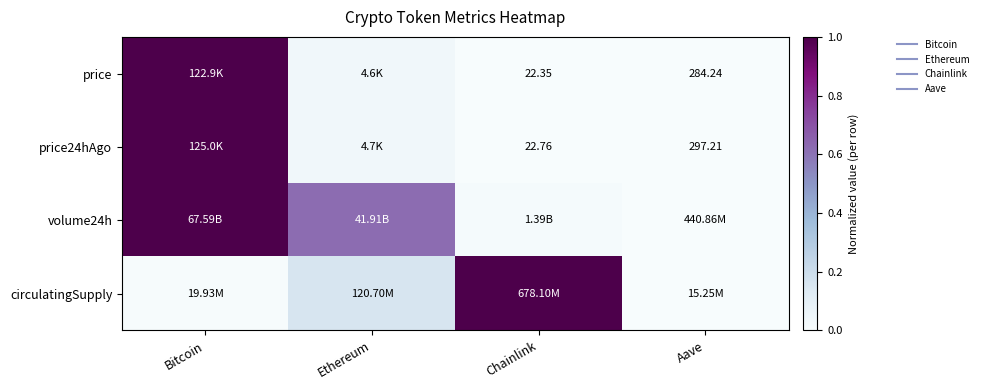

Is it true that volume24h equals 0.9 at Ethereum?

False